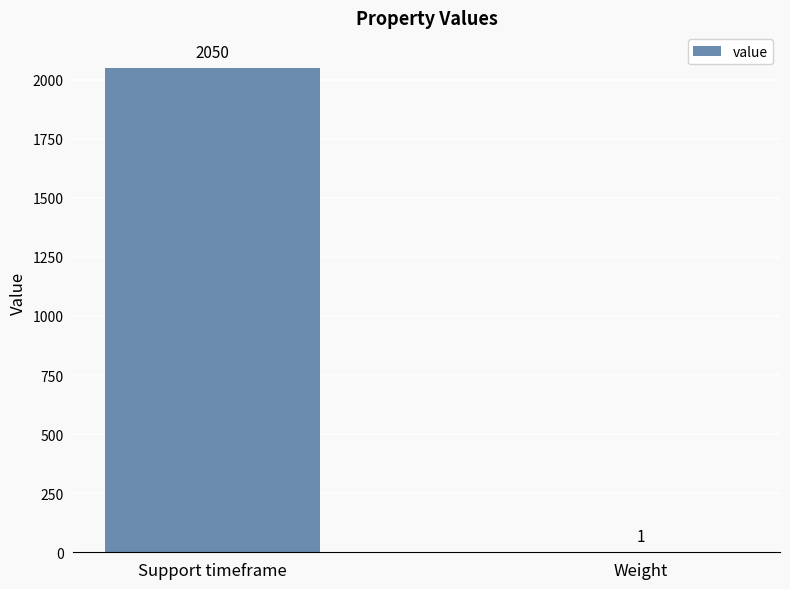

What is the sum of all values?

2051